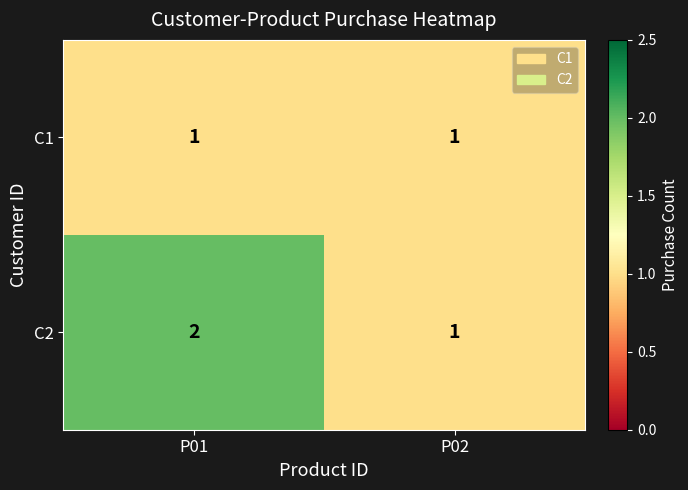

Which series has the largest total across all categories?

C2